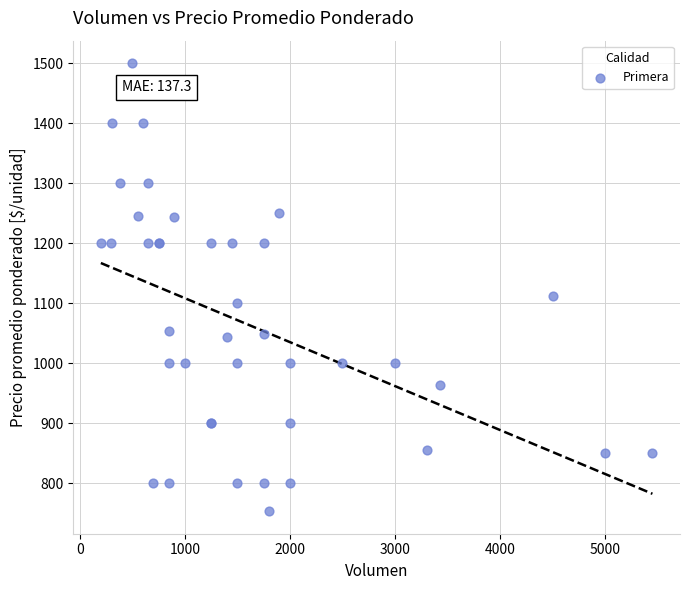

What Y value in the scatter plot is closest to 1126?

1111